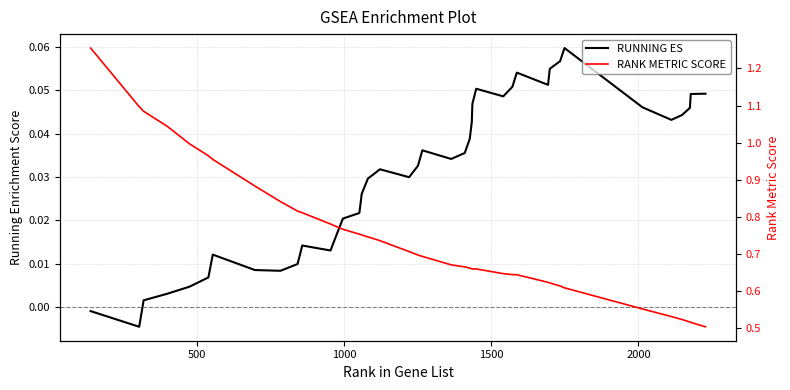

Does the chart display data point markers on the line(s)?

No